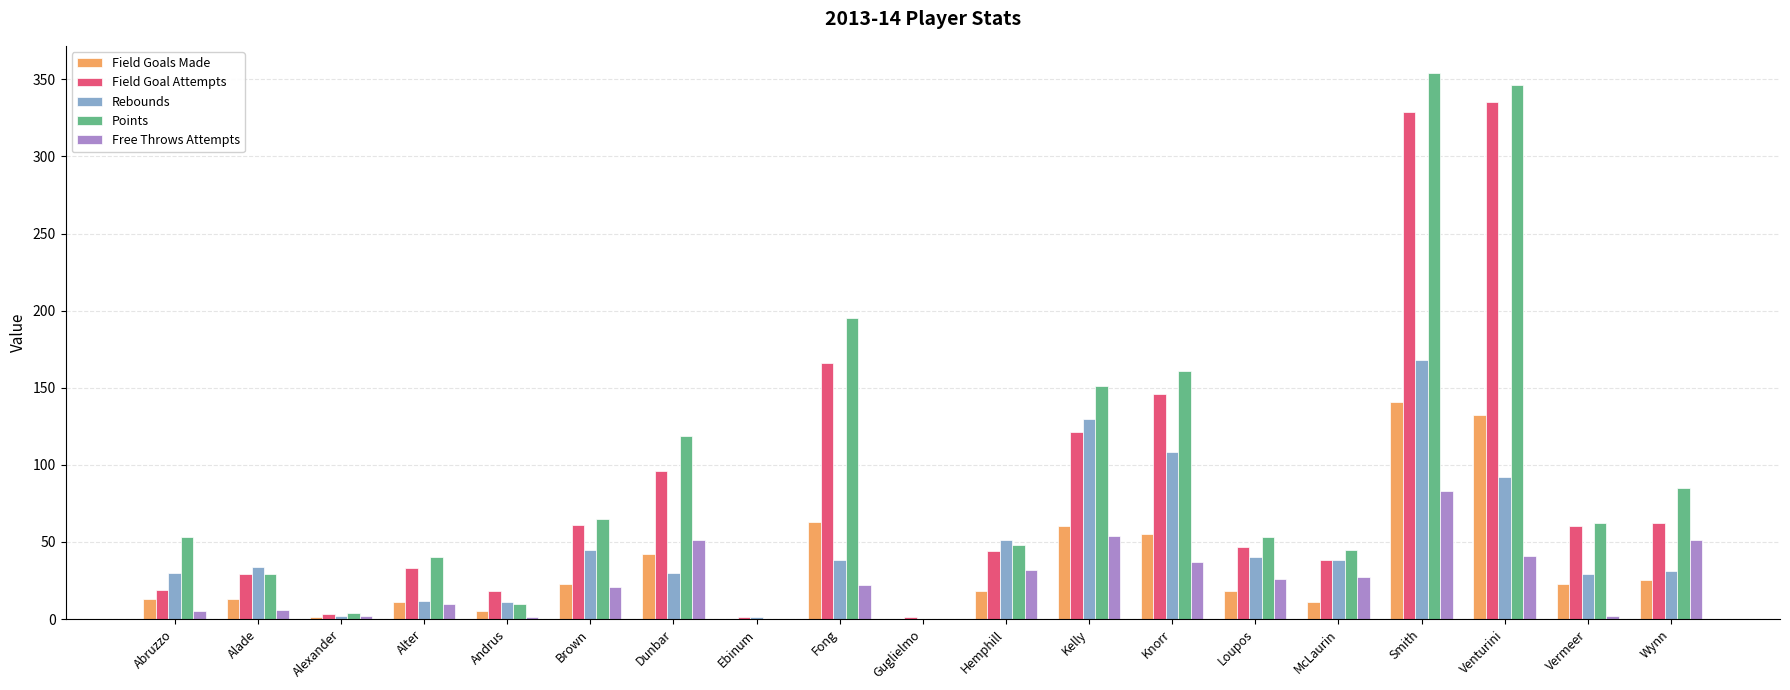

What are all the series names shown in the legend?

Field Goals Made, Field Goal Attempts, Rebounds, Points, Free Throws Attempts